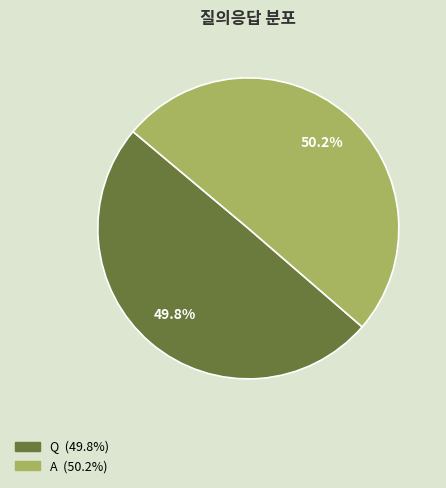

Approximately how many times larger is the value at A compared to Q?

1.0